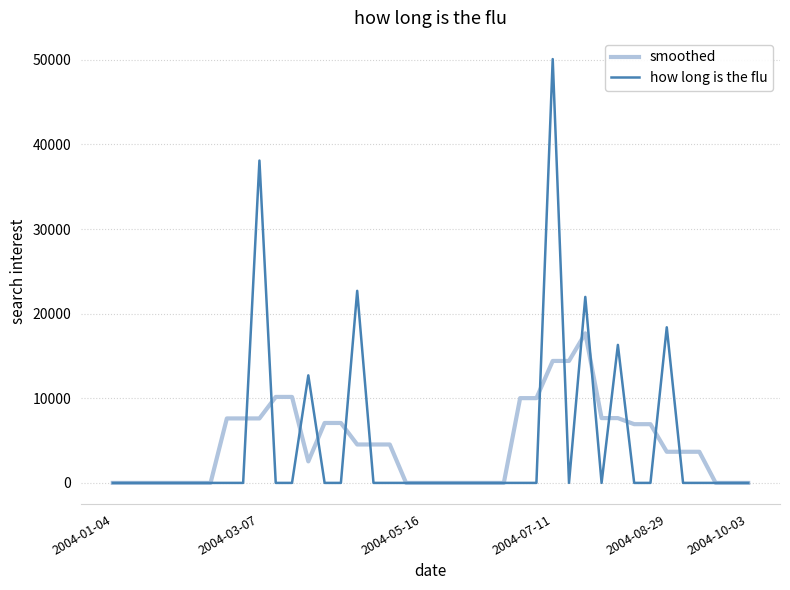

What are all the series names shown in the legend?

smoothed, how long is the flu